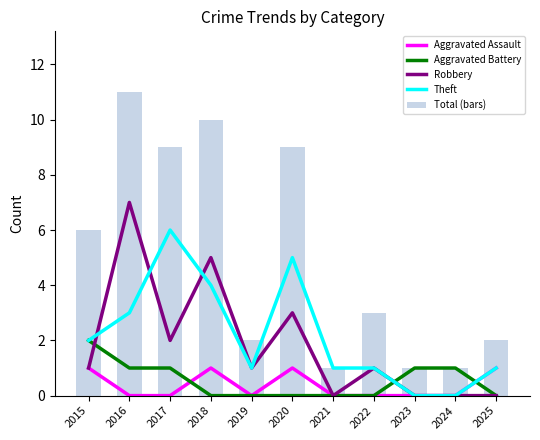

Reading left to right, transcribe all the data shown in this chart.

Aggravated Assault: 2015=1	2016=0	2017=0	2018=1	2019=0	2020=1	2021=0	2022=0	2023=0	2024=0	2025=1
Aggravated Battery: 2015=2	2016=1	2017=1	2018=0	2019=0	2020=0	2021=0	2022=0	2023=1	2024=1	2025=0
Robbery: 2015=1	2016=7	2017=2	2018=5	2019=1	2020=3	2021=0	2022=1	2023=0	2024=0	2025=0
Theft: 2015=2	2016=3	2017=6	2018=4	2019=1	2020=5	2021=1	2022=1	2023=0	2024=0	2025=1
Total (bars): 2015=6	2016=11	2017=9	2018=10	2019=2	2020=9	2021=1	2022=3	2023=1	2024=1	2025=2